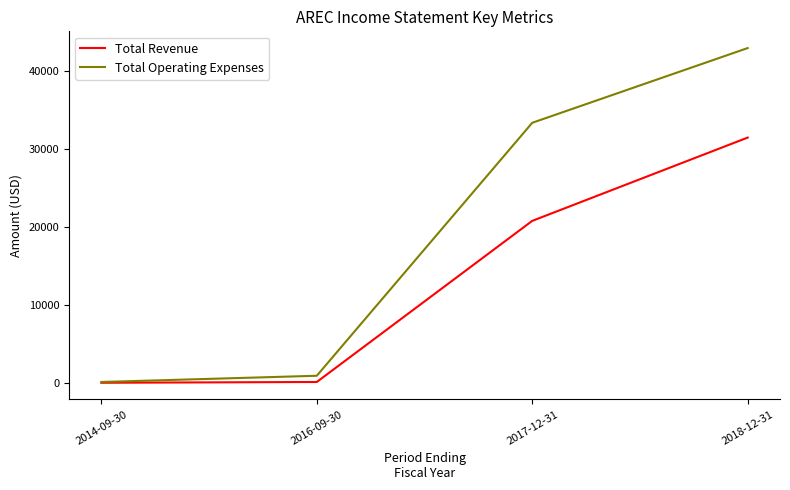

What is the maximum value shown in the chart?

43000